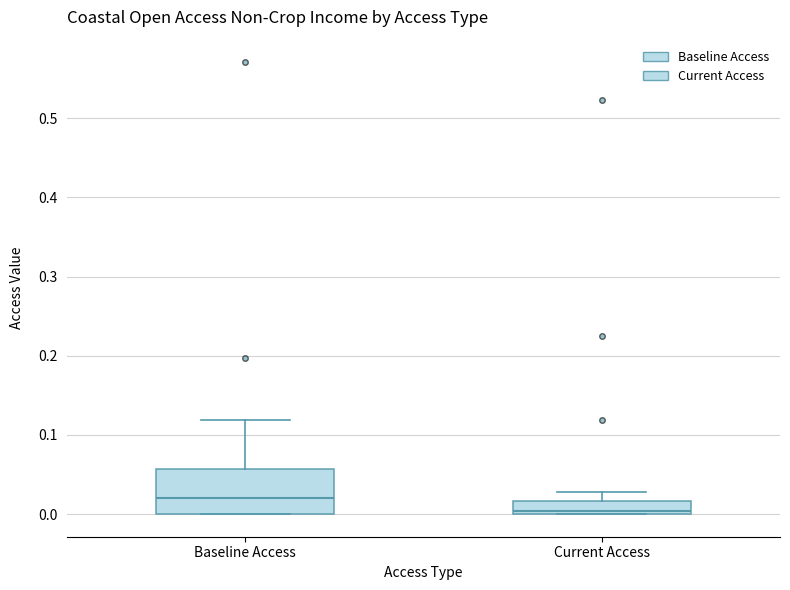

Which box is the tallest, from its lower edge to its upper edge?

Baseline Access